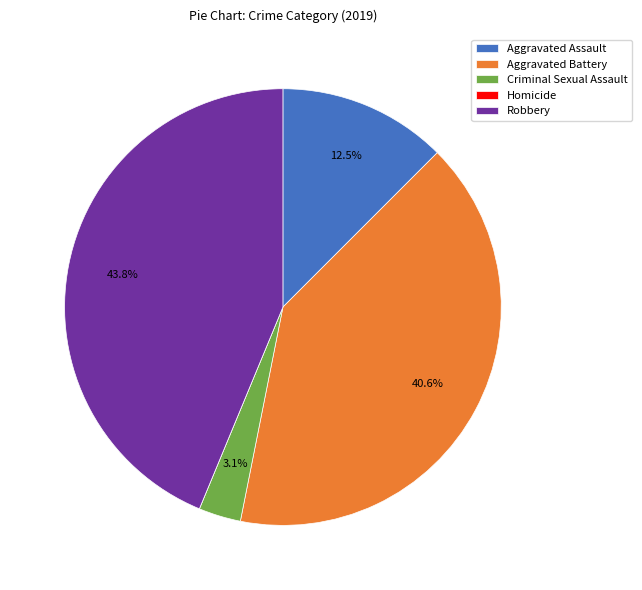

To the nearest percent, what is the average slice percentage?

20%